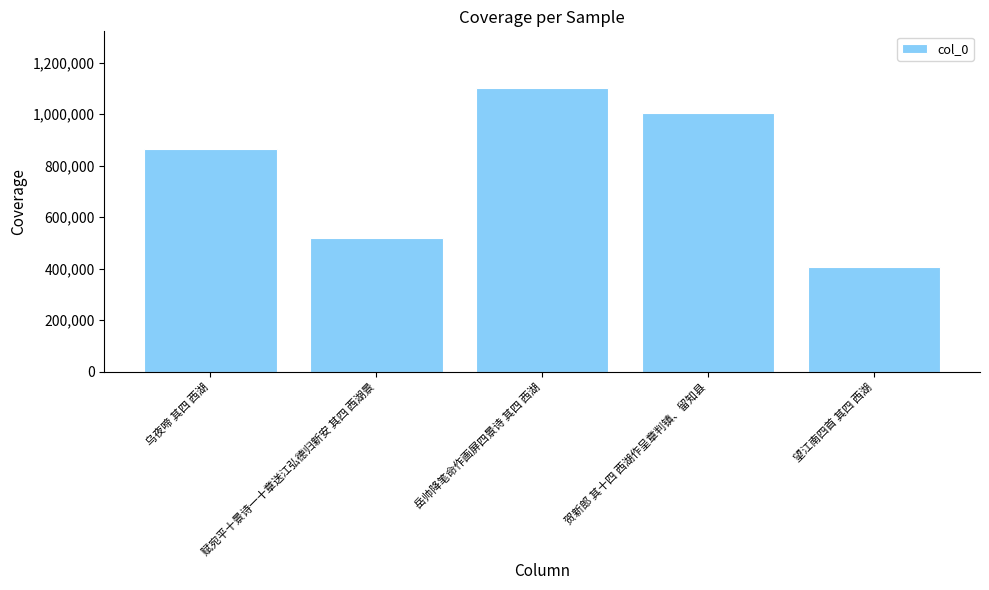

Which label corresponds to the largest value in the chart?

岳帅降笔命作画屏四景诗 其四 西湖